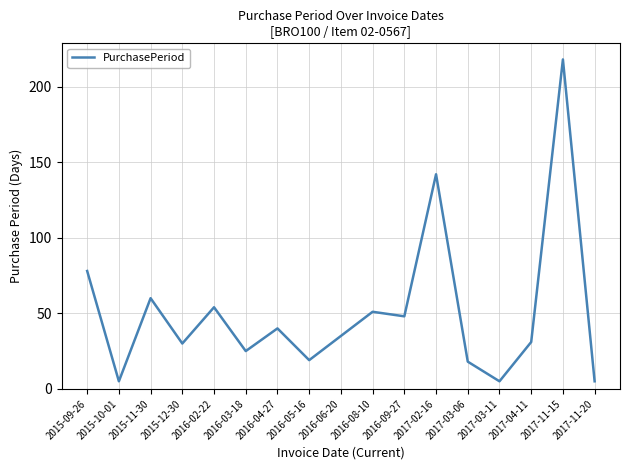

The value at 2016-04-27 is 71. True or false?

False